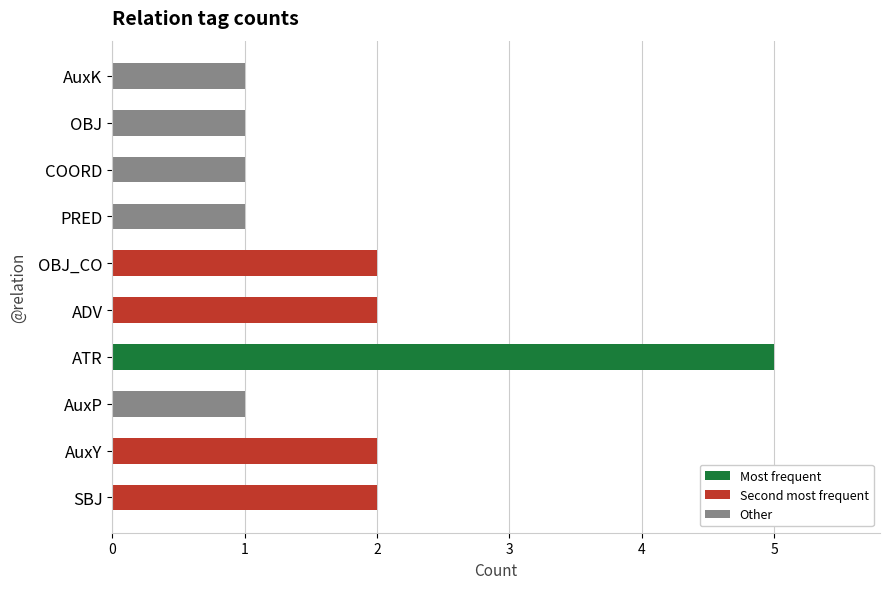

Reading bottom to top, list all the values displayed in this chart.

2	2	1	5	2	2	1	1	1	1